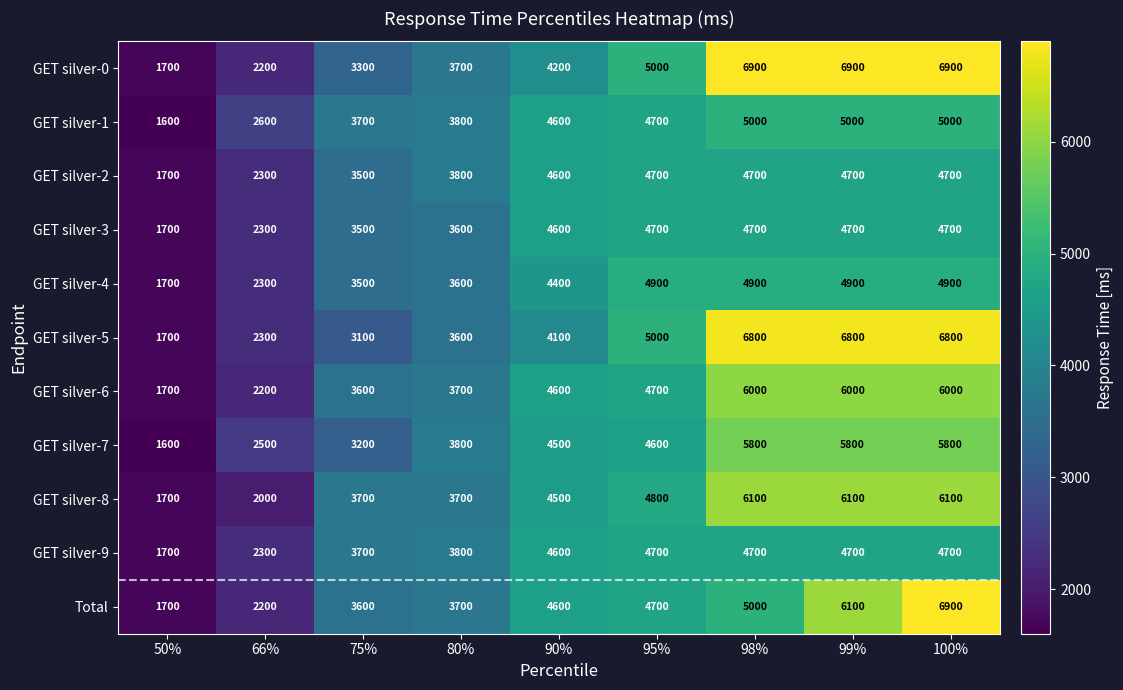

At which category does the chart reach its minimum across all series?

50%